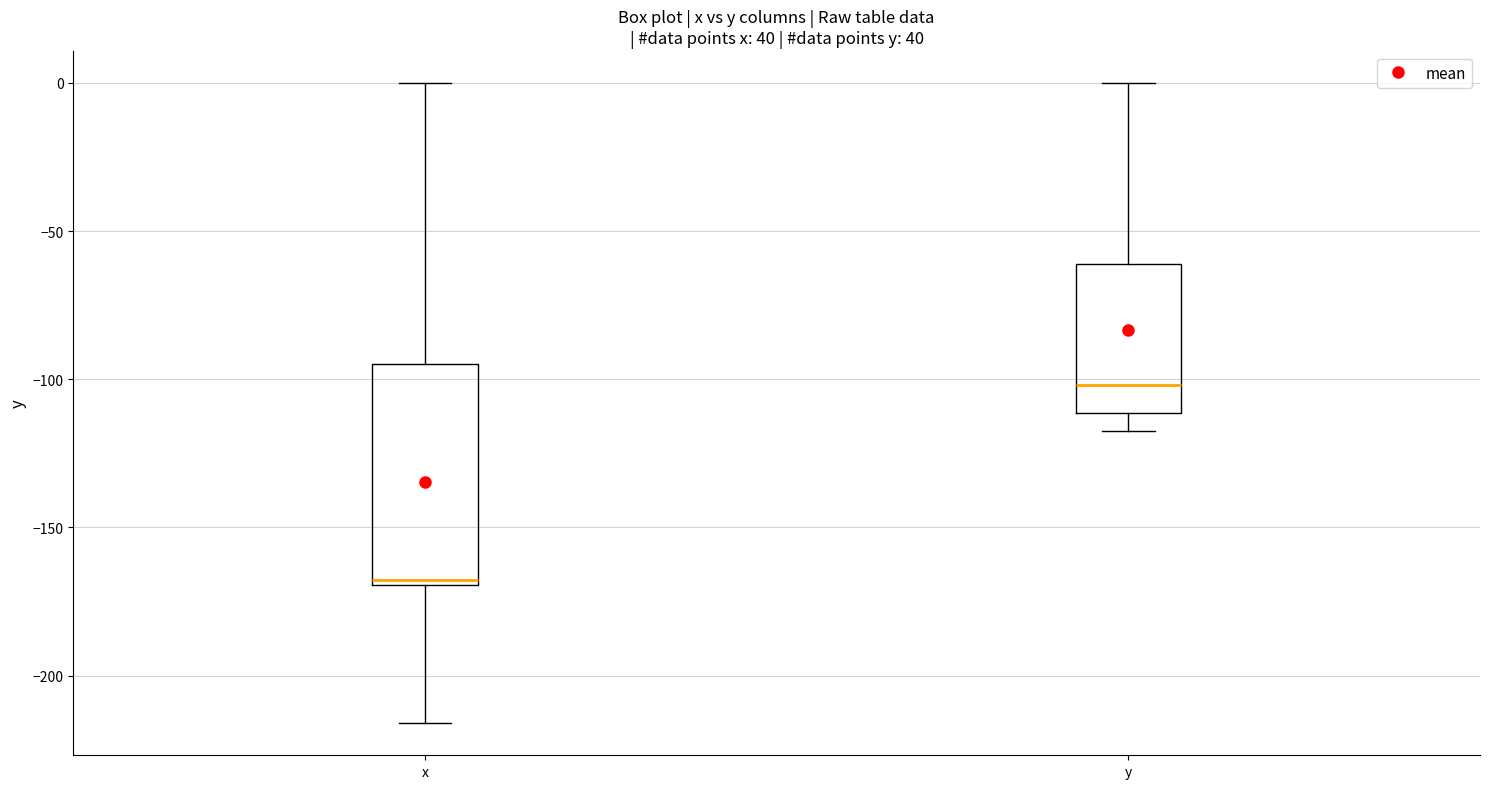

Comparing the boxes themselves (not the whiskers), which one is the tallest?

x